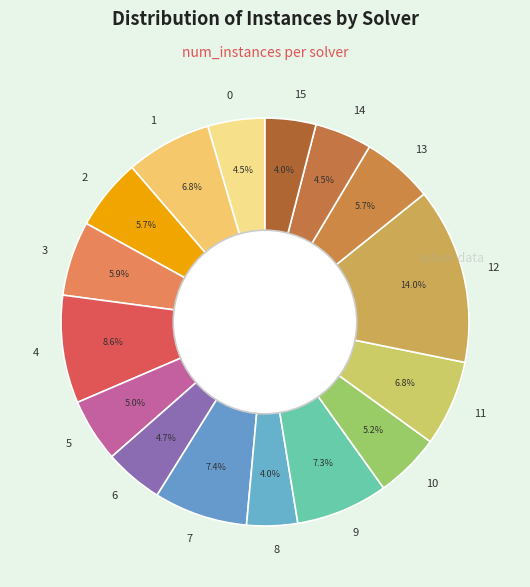

Does 0 account for over 50% of the chart?

No